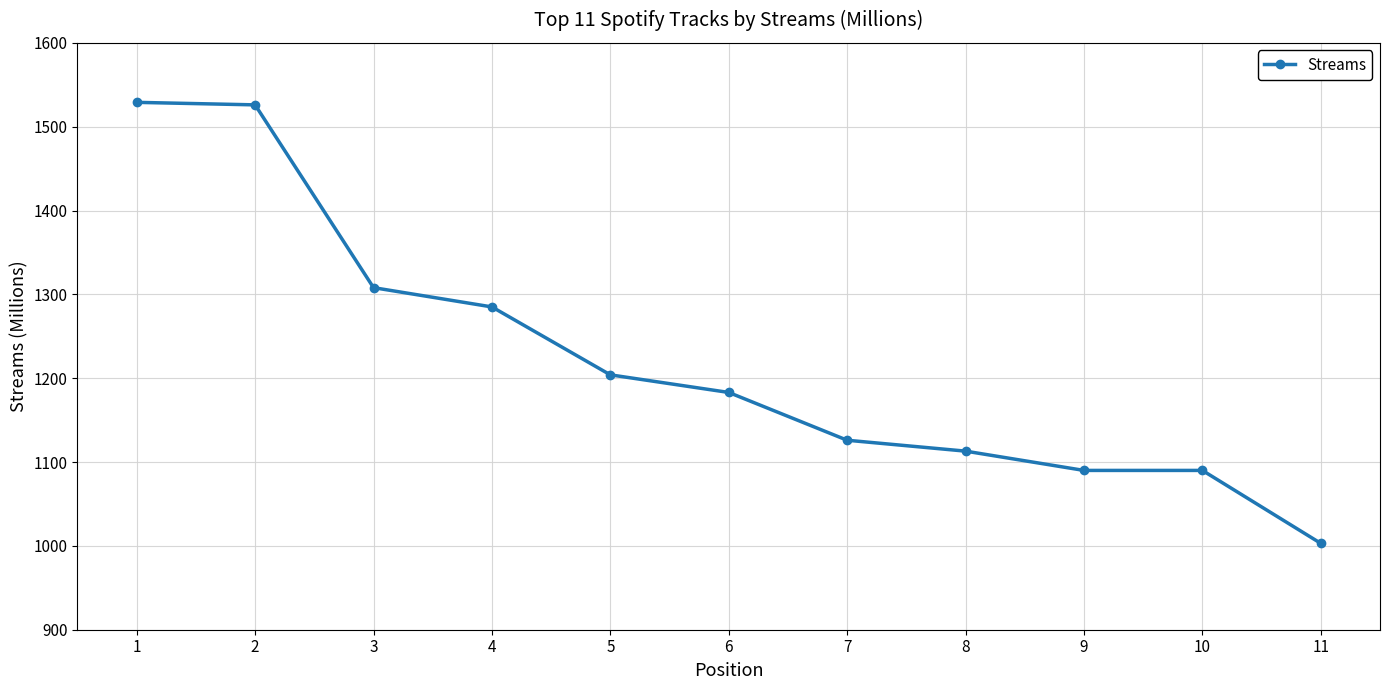

Is it true that the value at 8 is 1113?

True